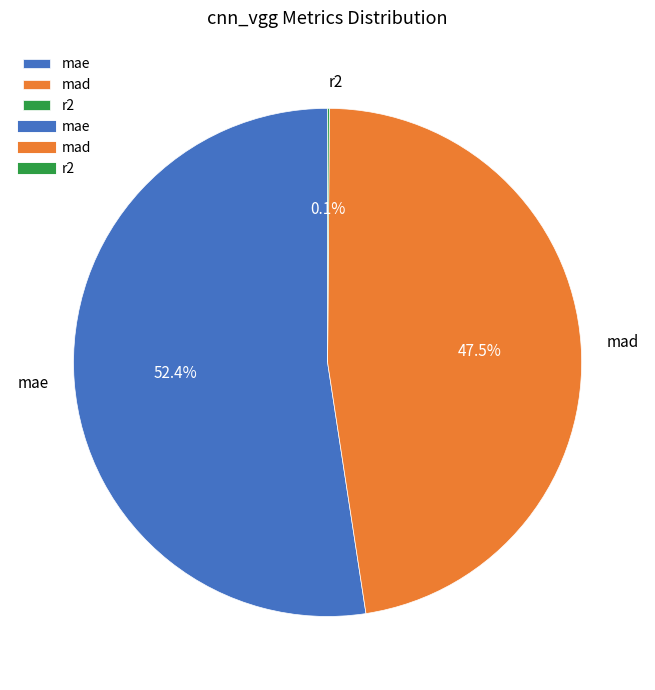

True or false: mad accounts for 33% of the total.

False